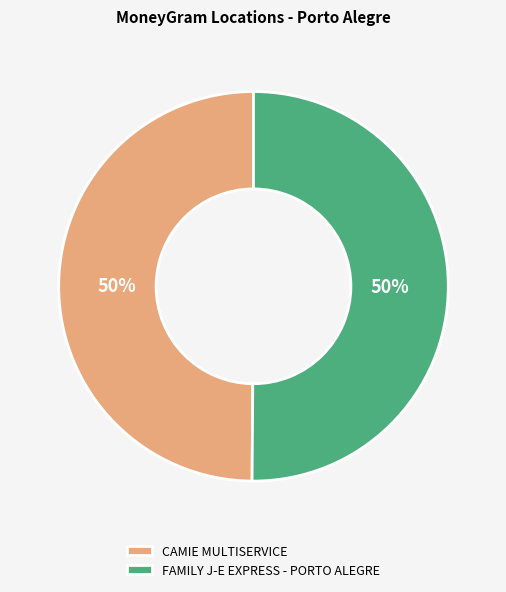

Approximately how many times larger is the value at CAMIE MULTISERVICE compared to FAMILY J-E EXPRESS - PORTO ALEGRE?

1.0